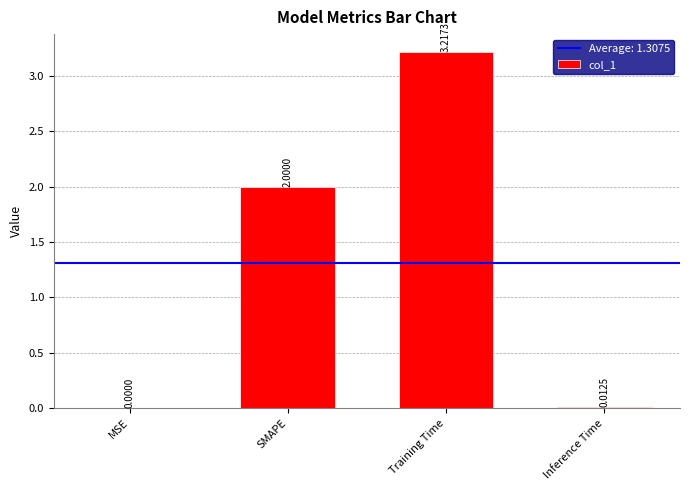

What is the sum of all values?

5.2